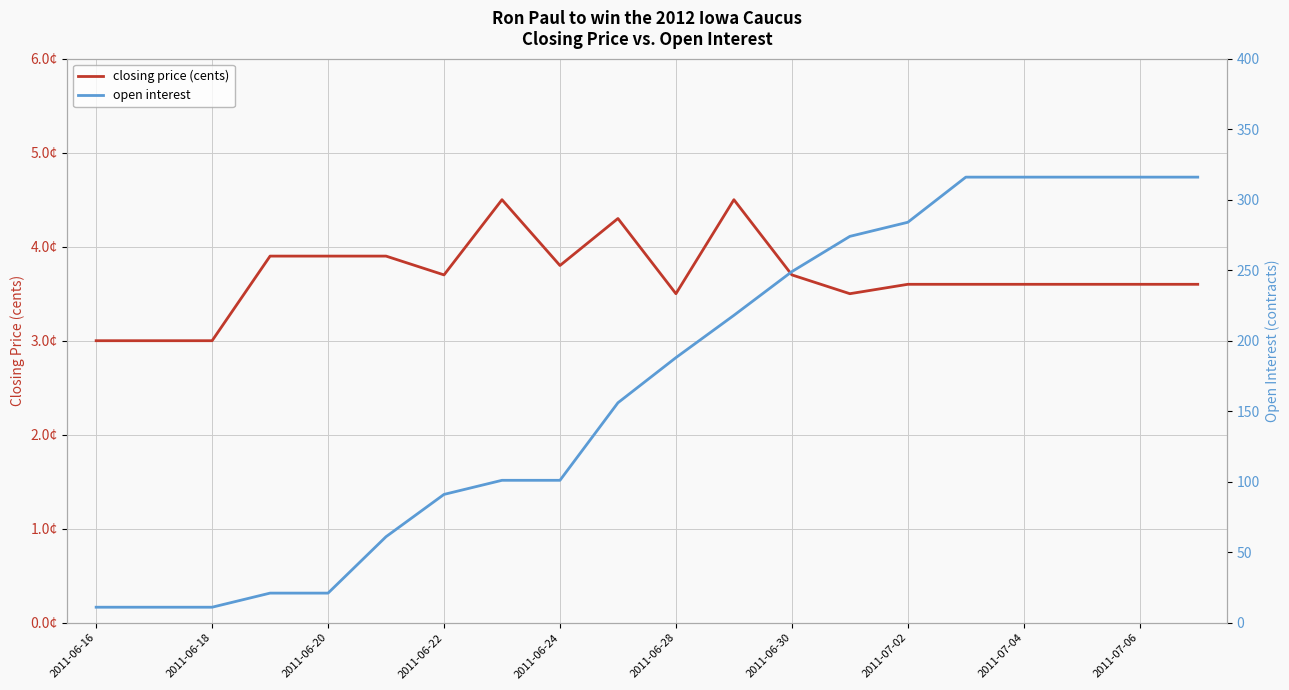

Which series has the widest spread of values?

open interest